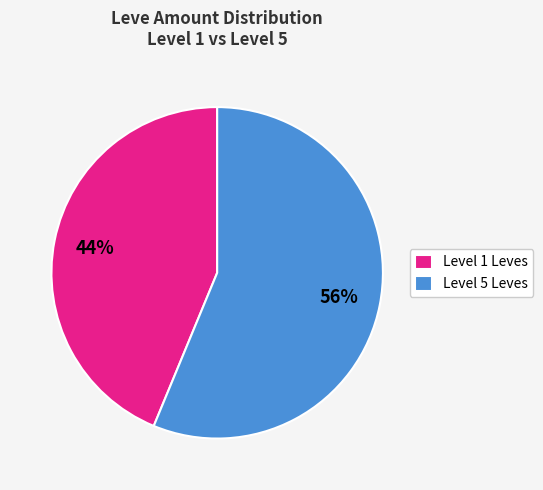

What percentage is the Level 1 Leves slice, to the nearest percent?

44%